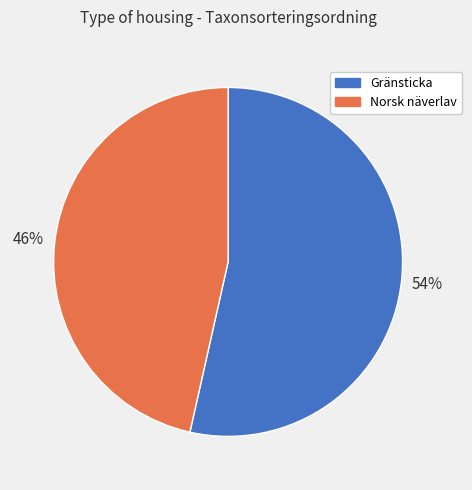

How many slices are in this pie chart?

2